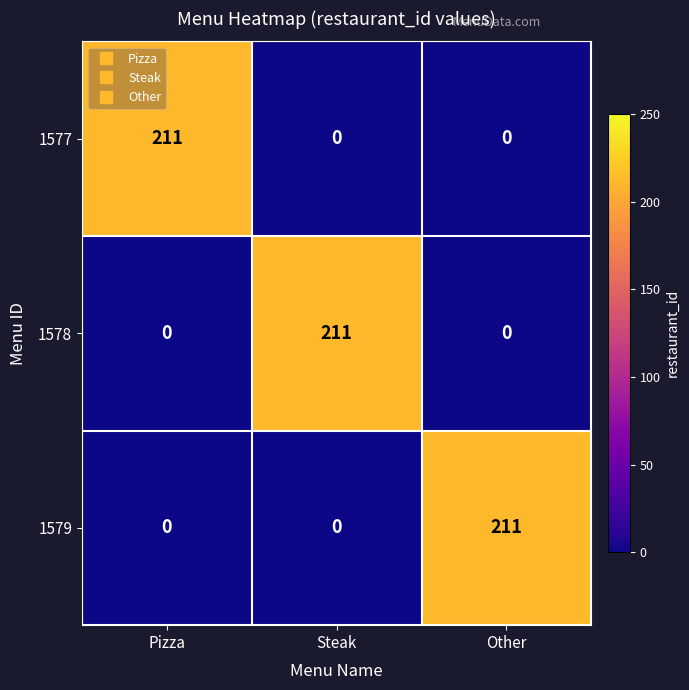

Is it true that 1579 equals -90 at Pizza?

False